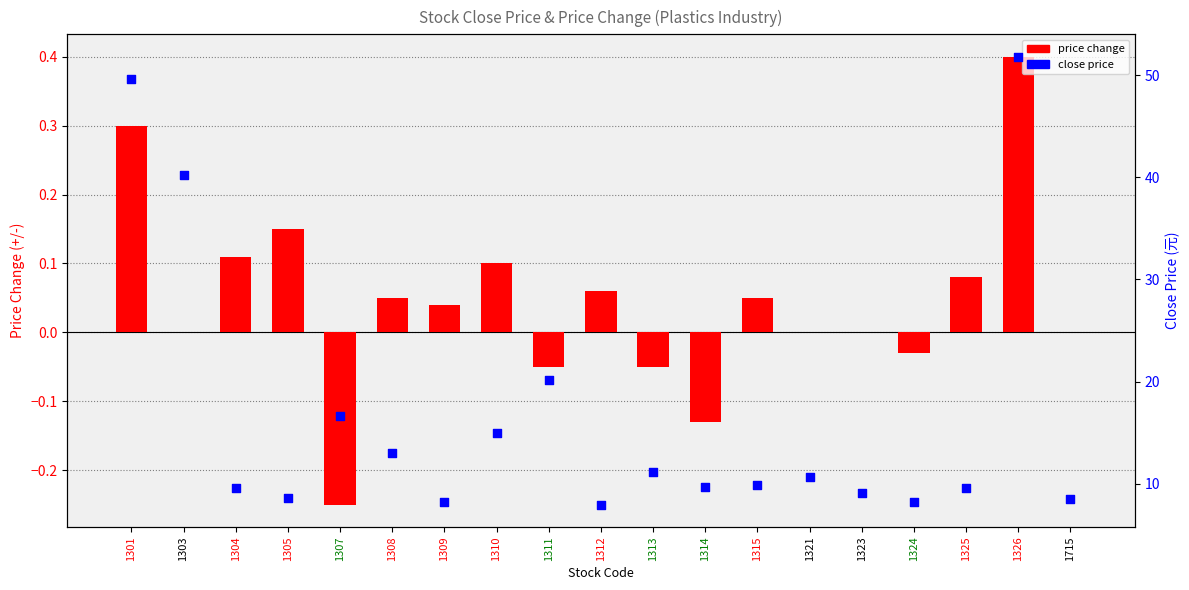

What are all the series names shown in the legend?

price change, close price